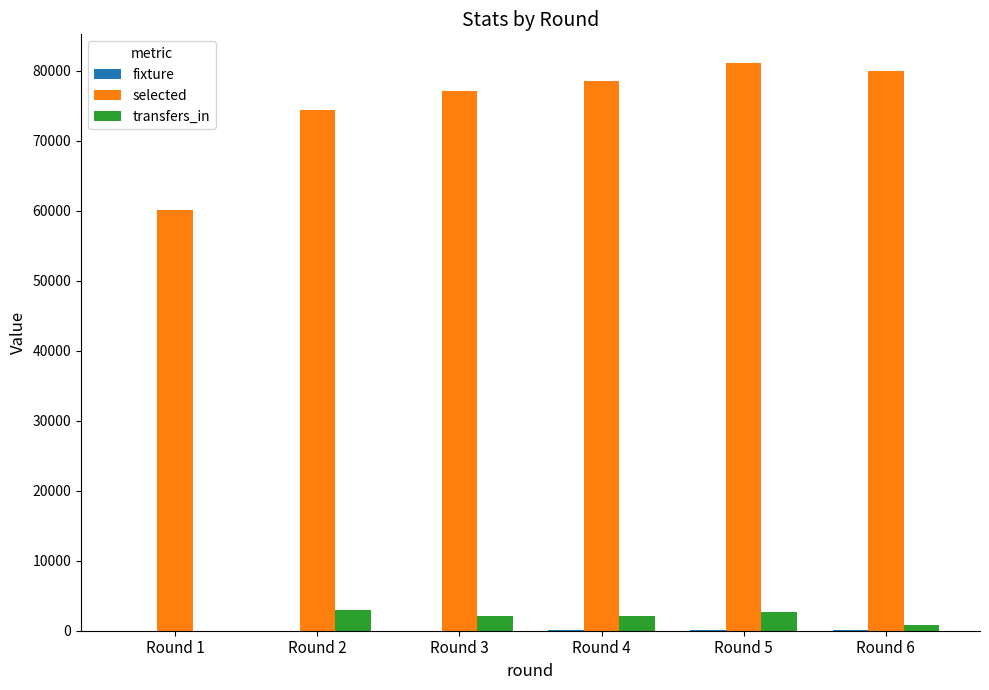

The value of transfers_in at Round 2 is 2970. True or false?

True